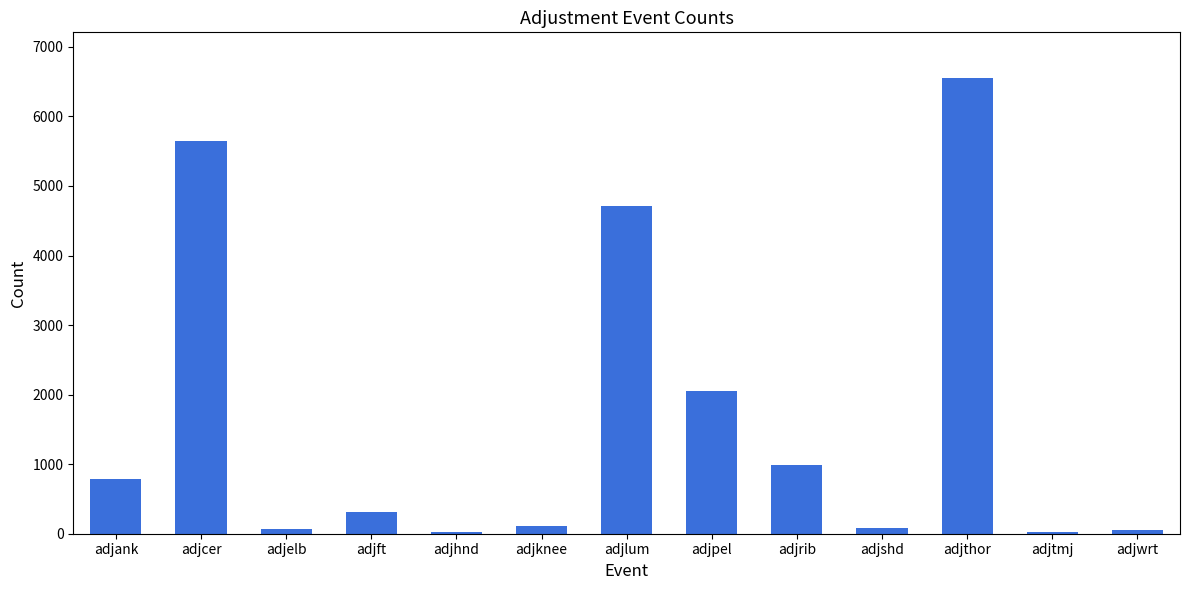

Count the number of categories in the chart.

13